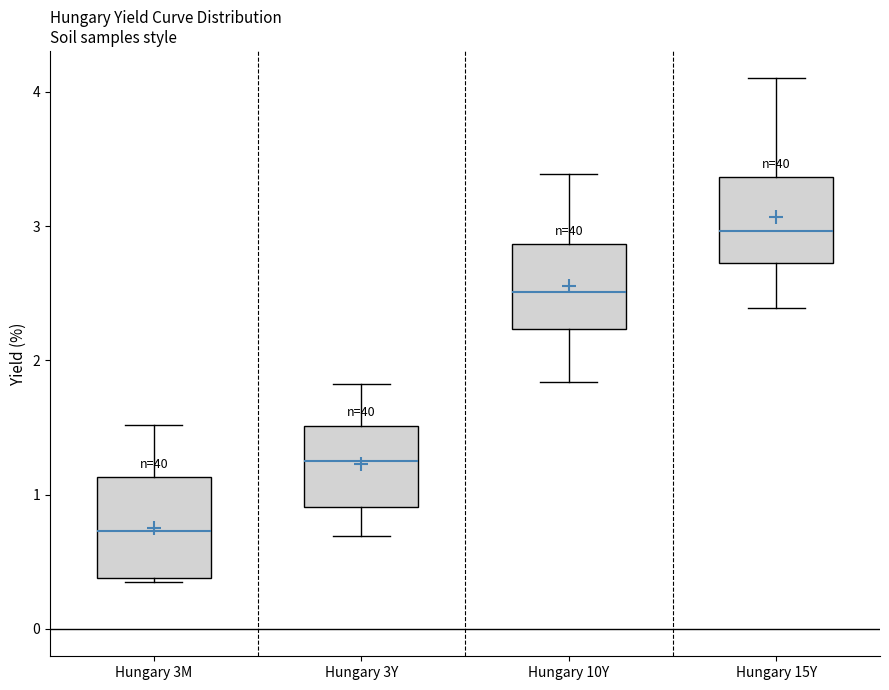

Where does the median line of the box for Hungary 10Y sit on the y-axis? The values are not printed on the chart, so give them approximately, as read against the axis.

2.5